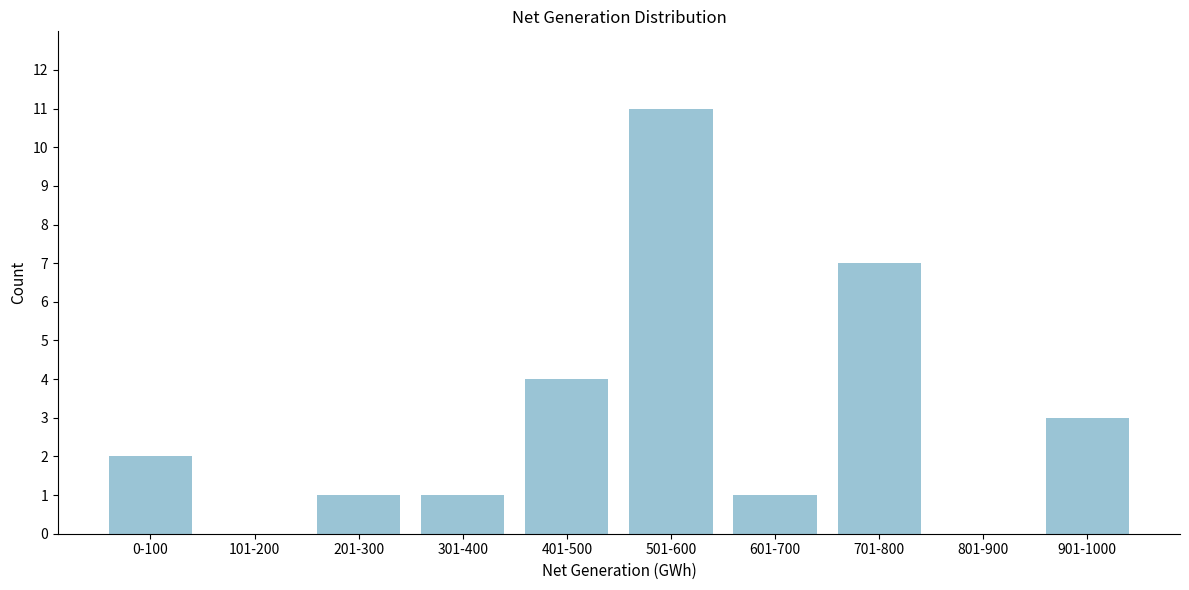

Reading left to right, list all the values displayed in this chart.

0-100=2	101-200=0	201-300=1	301-400=1	401-500=4	501-600=11	601-700=1	701-800=7	801-900=0	901-1000=3